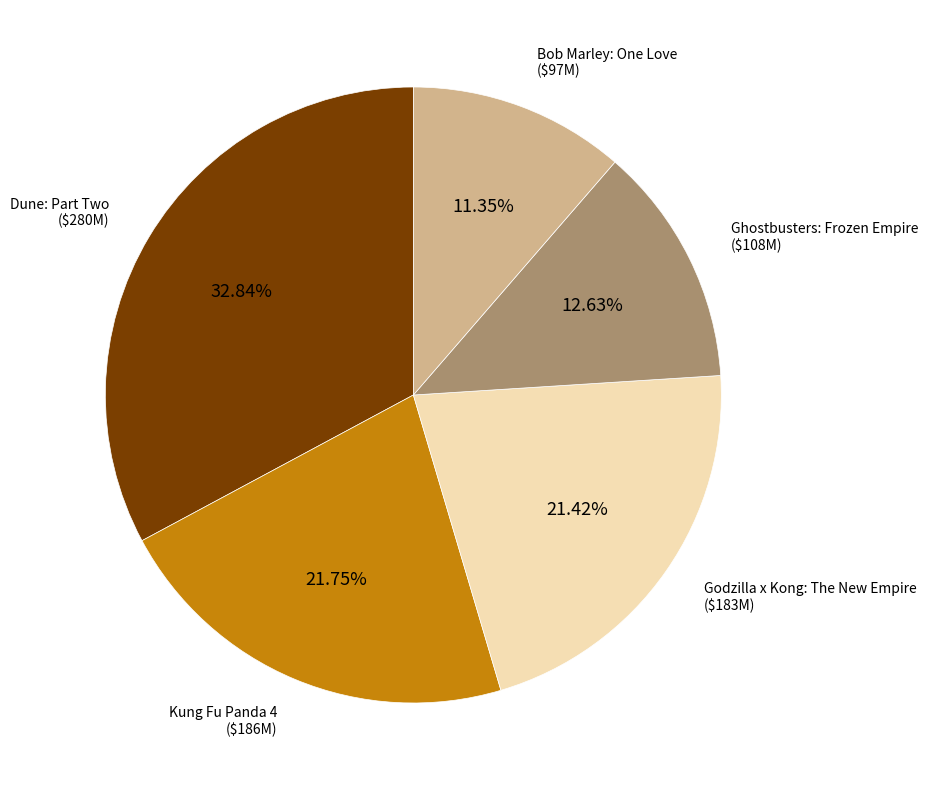

Is there any slice that represents more than half of the pie?

No